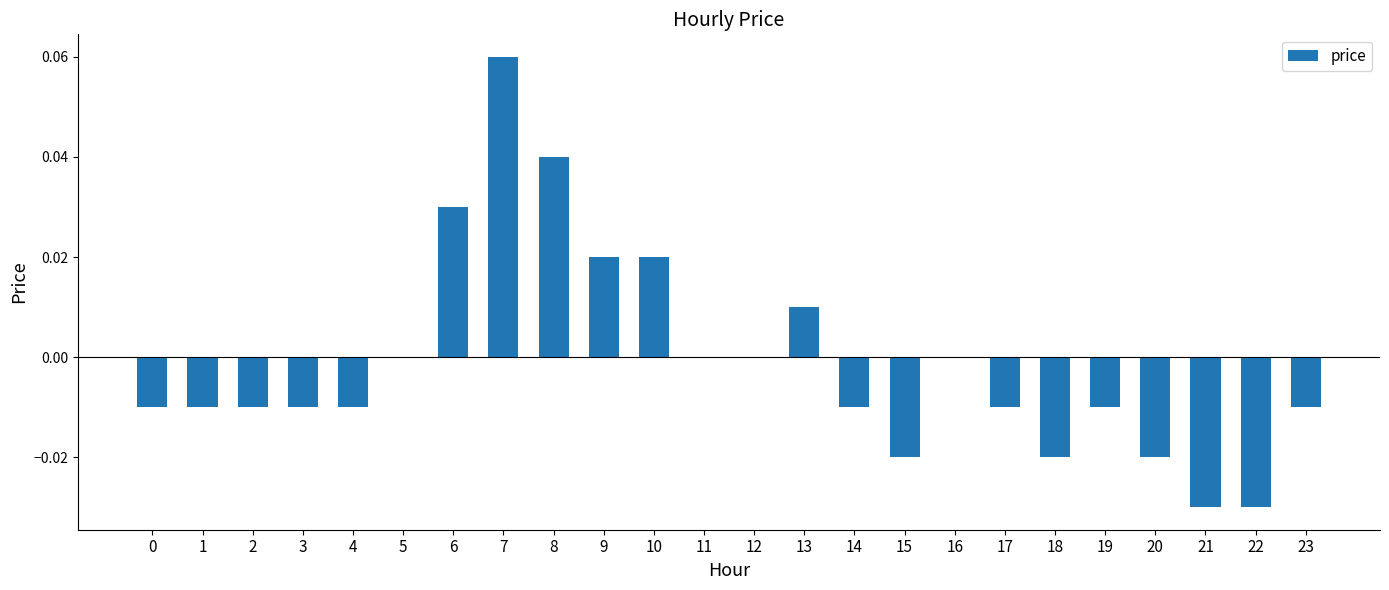

The value at 2 is -0.0. True or false?

True